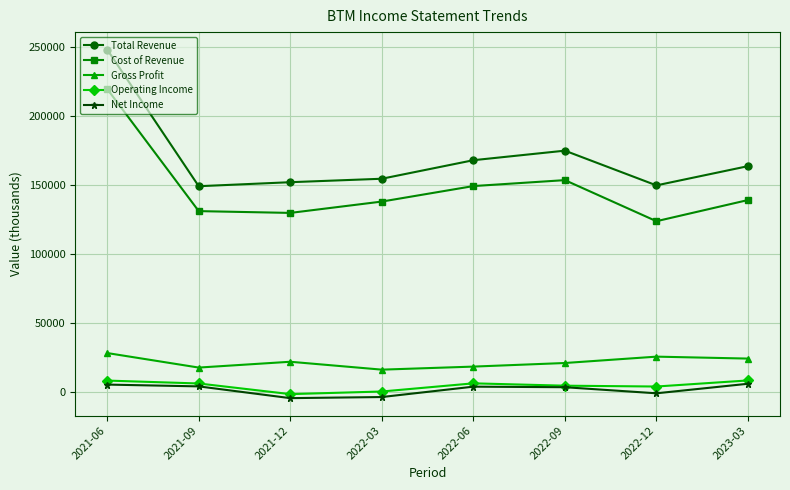

What is the difference between the Cost of Revenue values at 2022-03 and 2021-09?

6900